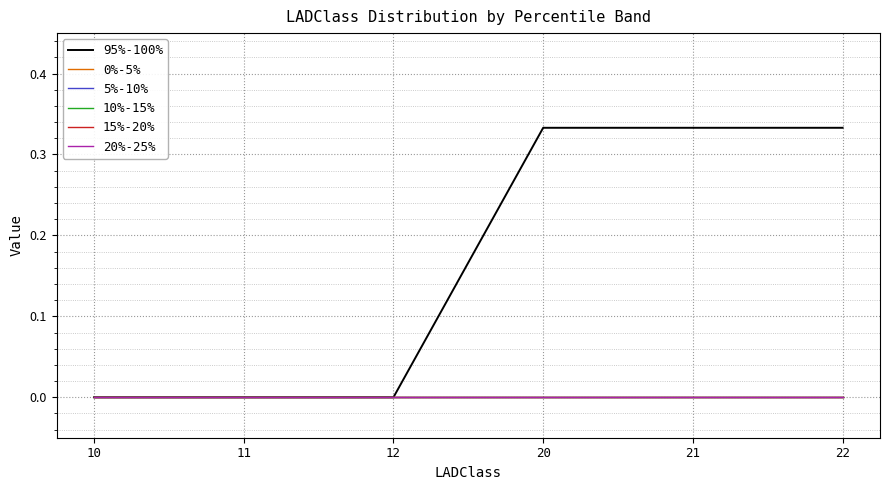

Does the chart display data point markers on the line(s)?

No